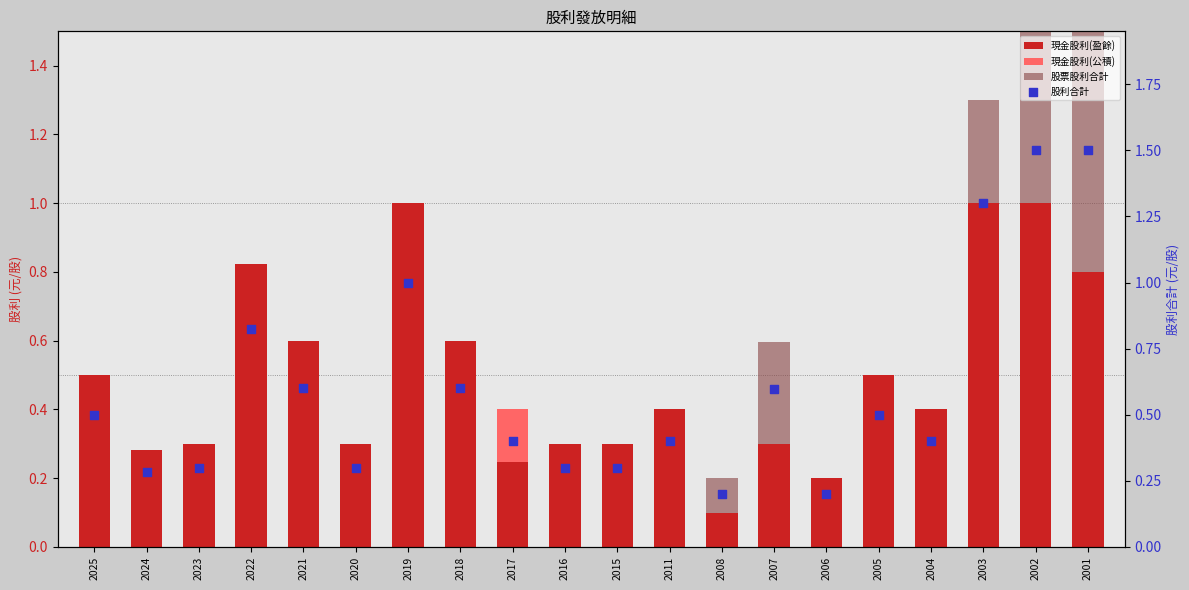

Which series contains the highest Y value?

股利合計